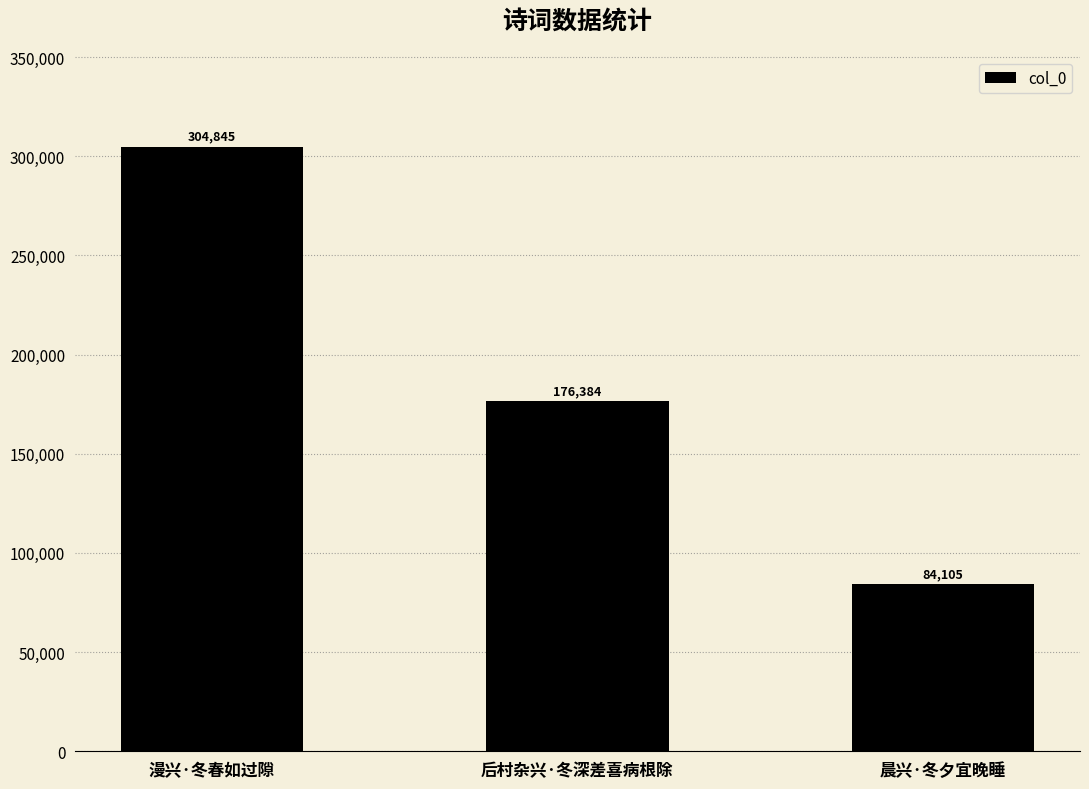

Reading left to right, extract all data points from this chart.

304845	176384	84105